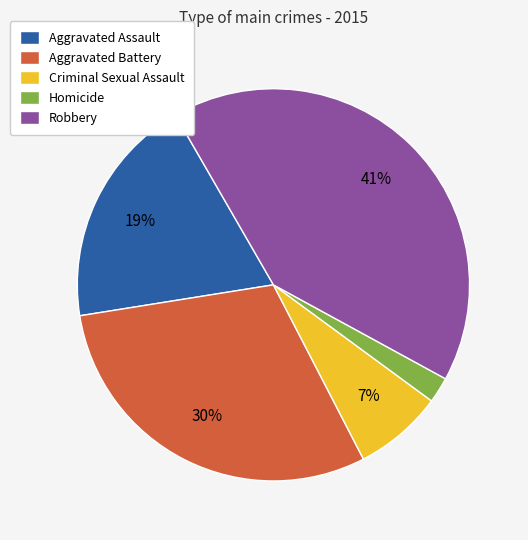

Which has a higher value, Criminal Sexual Assault or Aggravated Battery?

Aggravated Battery